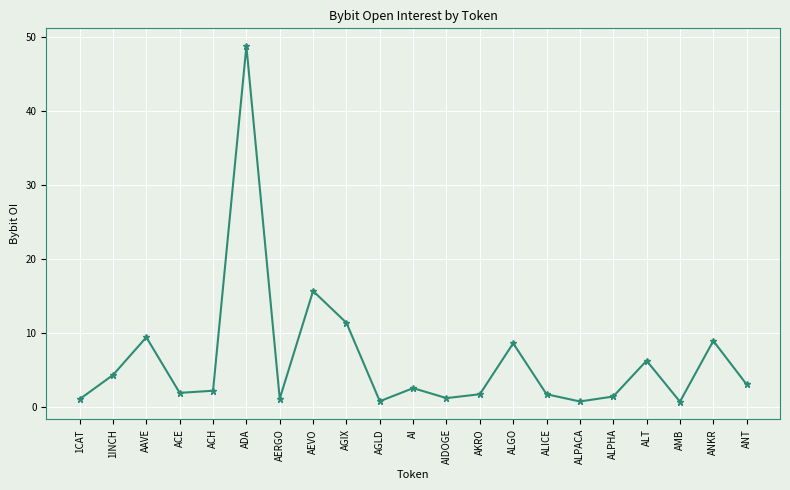

What is the sum of all values?

133242770